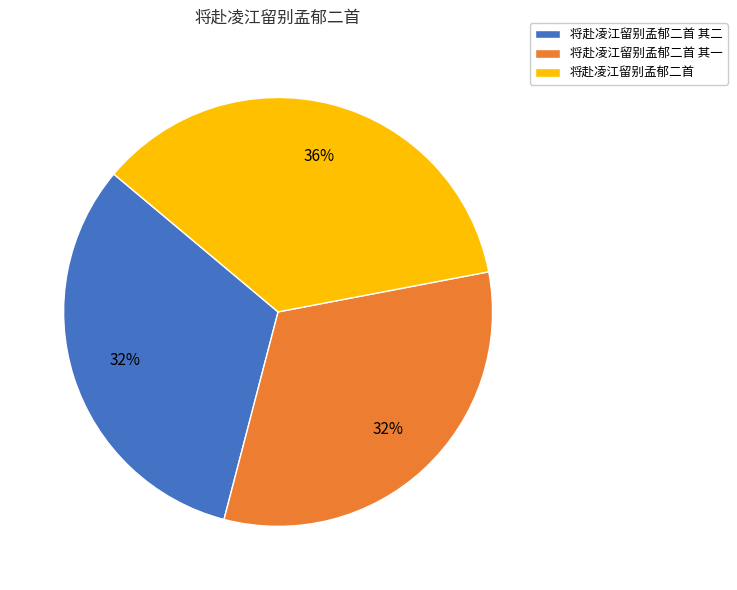

What percentage is the 将赴凌江留别孟郁二首 其二 slice, to the nearest percent?

32%